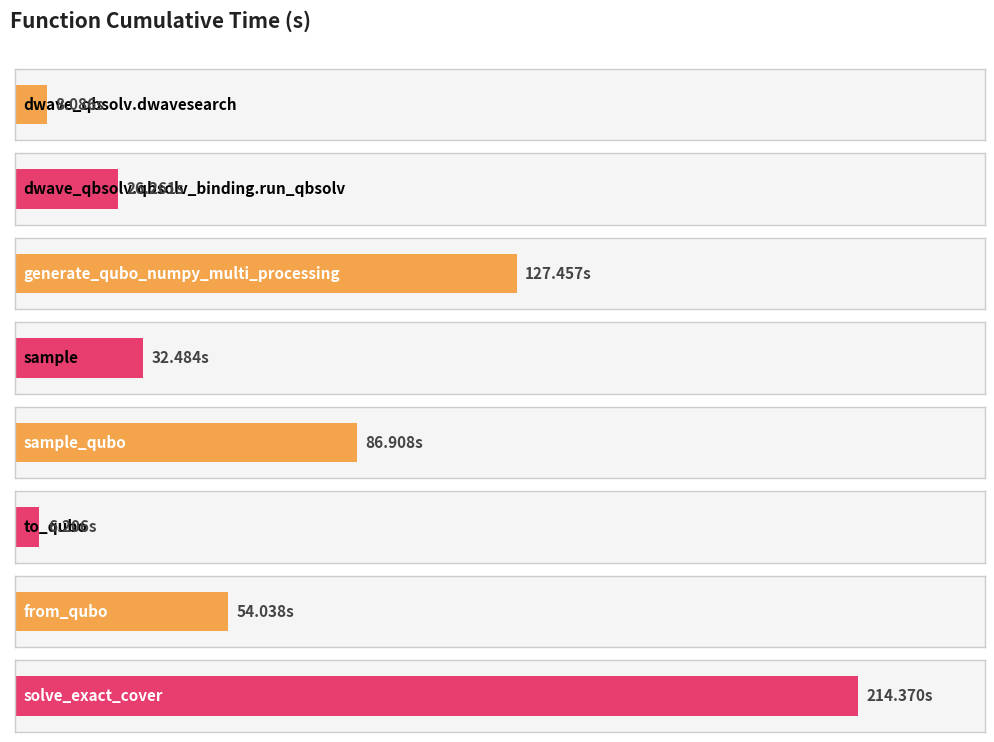

The chart shows a value of 214.4 at solve_exact_cover. True or false?

True